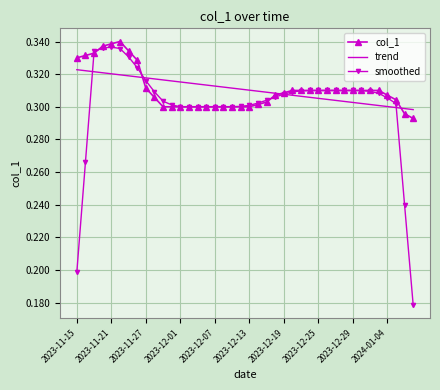

At which category does the chart reach its minimum across all series?

39